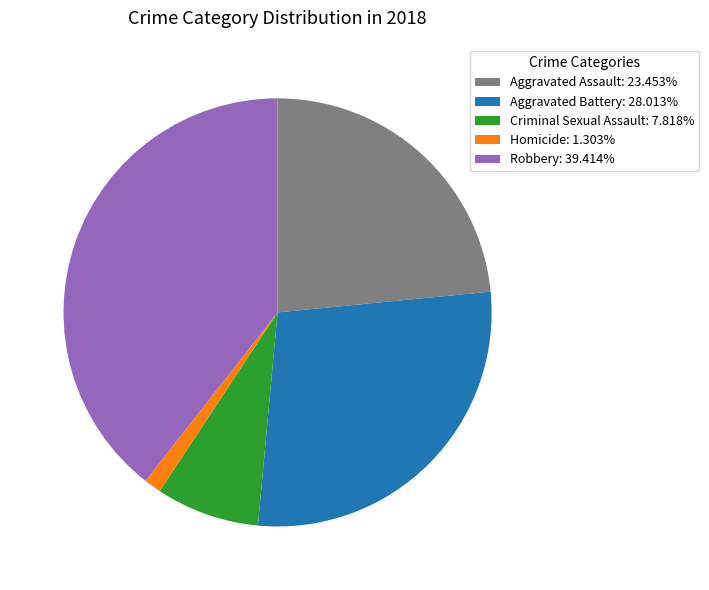

Rank the categories by value from lowest to highest.

Homicide, Criminal Sexual Assault, Aggravated Assault, Aggravated Battery, Robbery